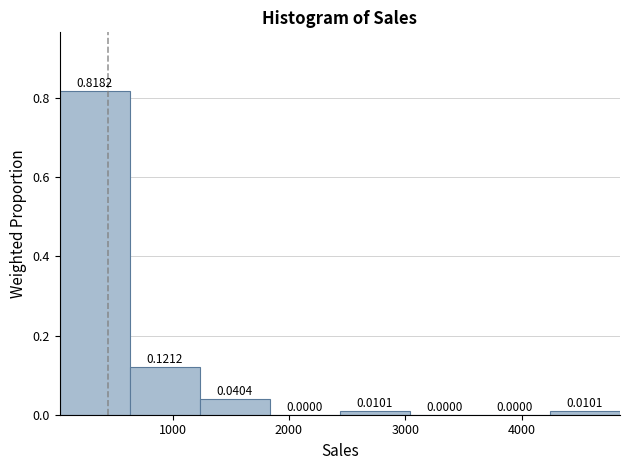

Reading left to right, list every bar in this chart as the range it spans on the x-axis followed by its height. The bar edges are not printed on the chart, so give them approximately, as read against the axis.

0 to 600: 0.8182
600 to 1200: 0.1212
1200 to 1800: 0.0404
1800 to 2400: 0.0000
2400 to 3000: 0.0101
3000 to 3600: 0.0000
3600 to 4200: 0.0000
4200 to 4800: 0.0101